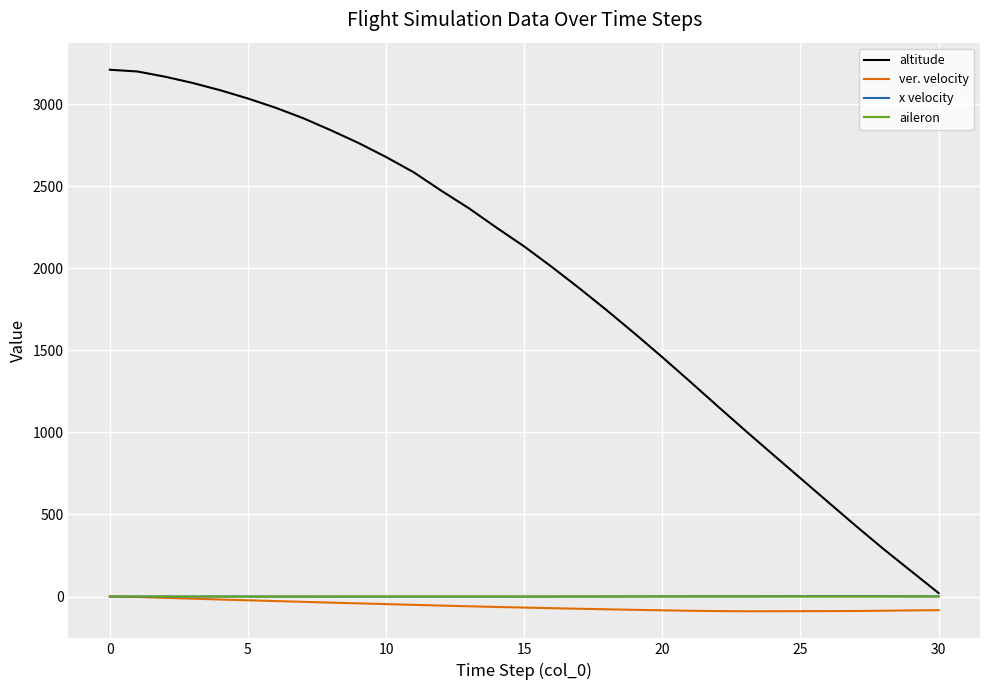

What is the minimum value shown in the chart?

-90.0